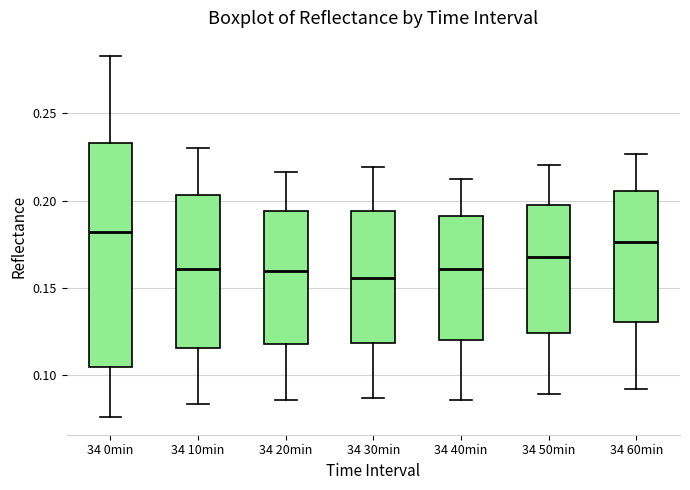

Where does the median line of the box for 34 20min sit on the y-axis? The values are not printed on the chart, so give them approximately, as read against the axis.

0.160